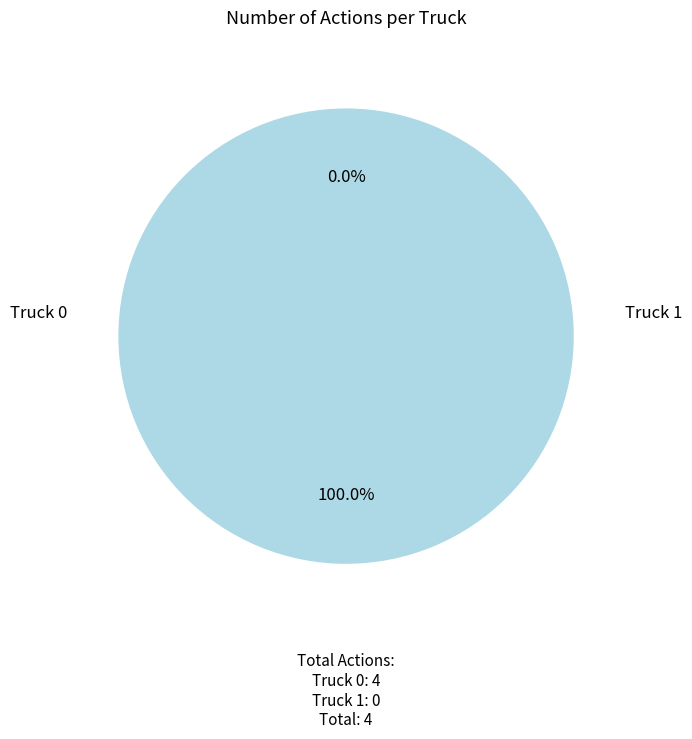

What percentage do Truck 1 and Truck 0 together represent?

100.0%